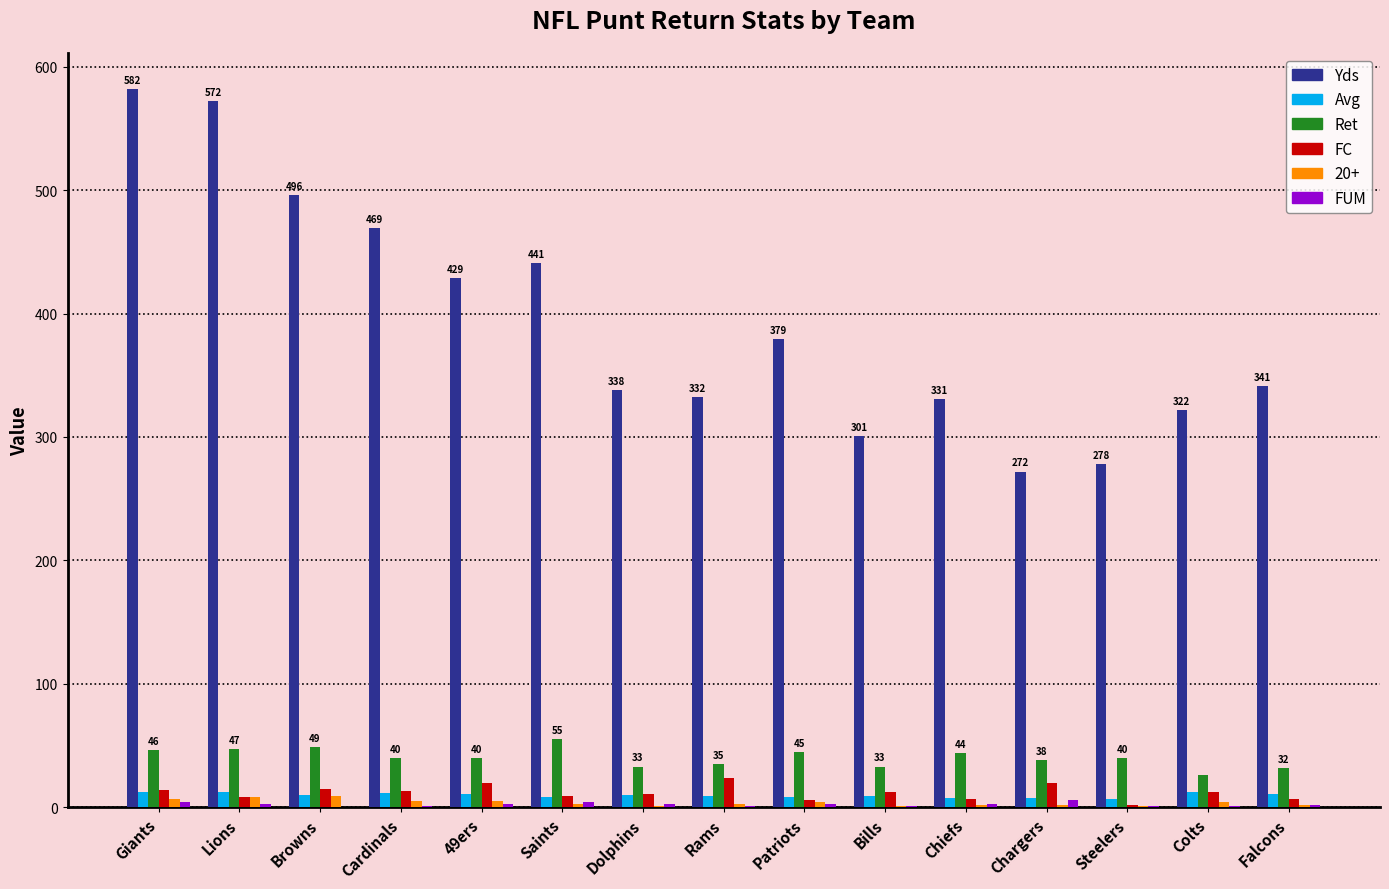

What is the approximate value of Ret at Chiefs?

44.0